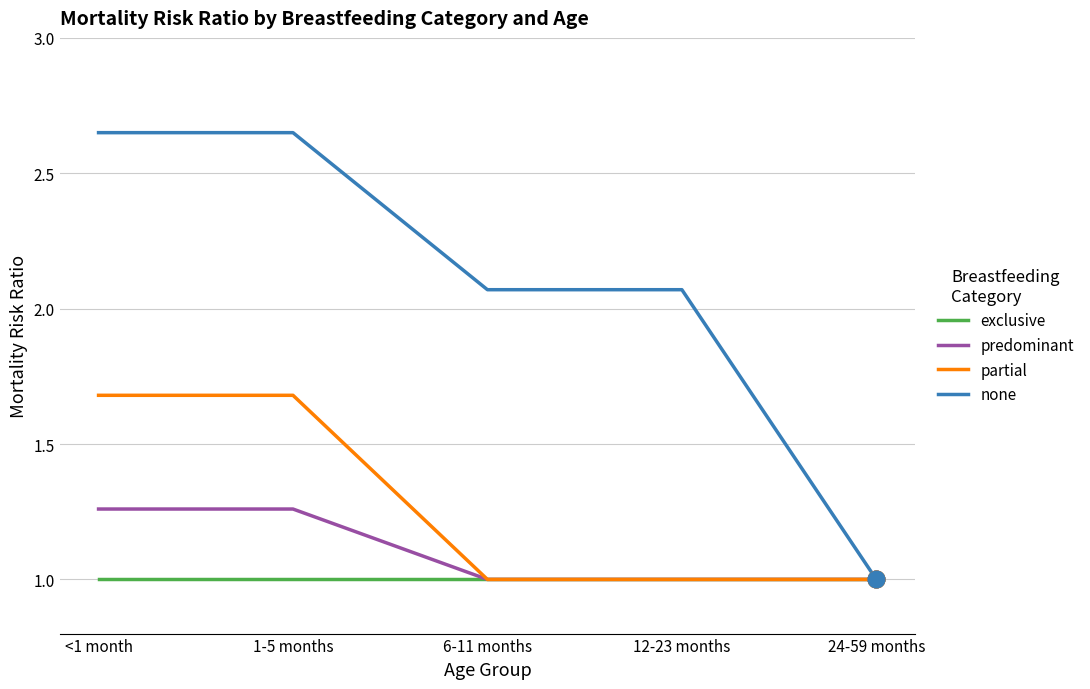

What are all the series names shown in the legend?

exclusive, predominant, partial, none